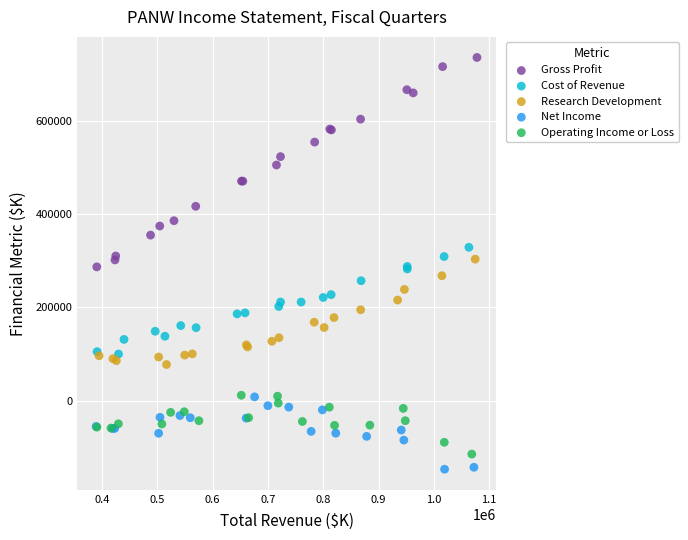

Which series reaches the maximum Y coordinate?

Gross Profit